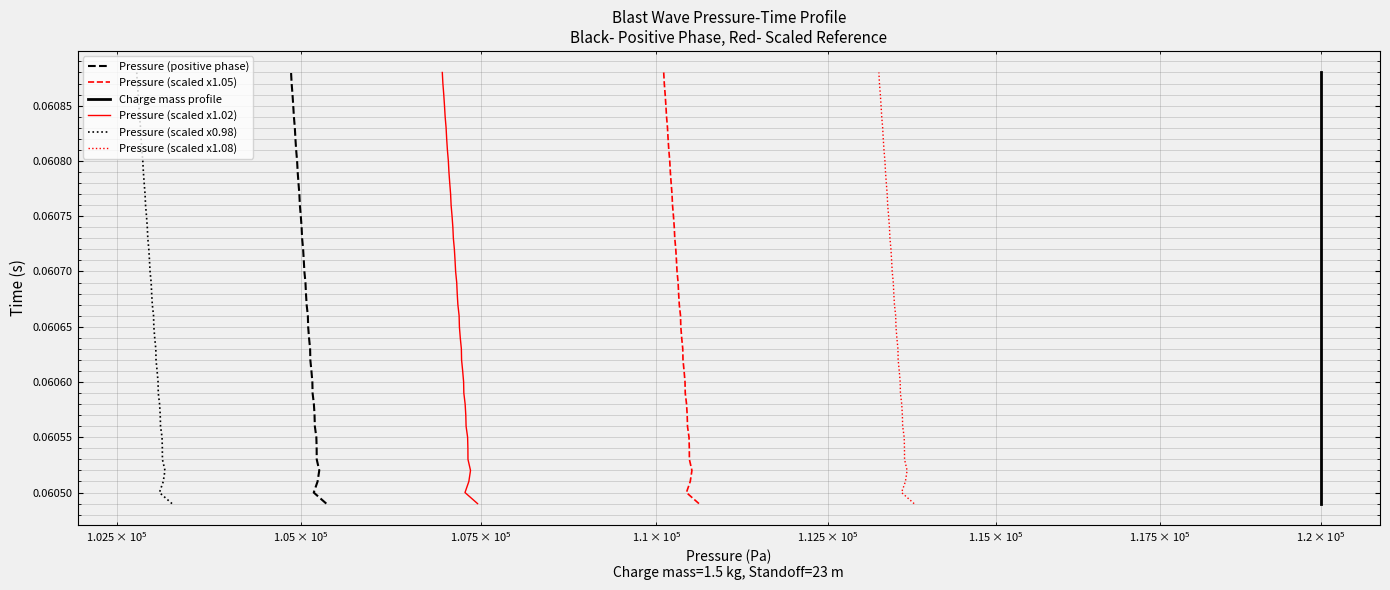

True or false: Pressure (scaled x0.98) and Charge mass profile cross at least once.

False